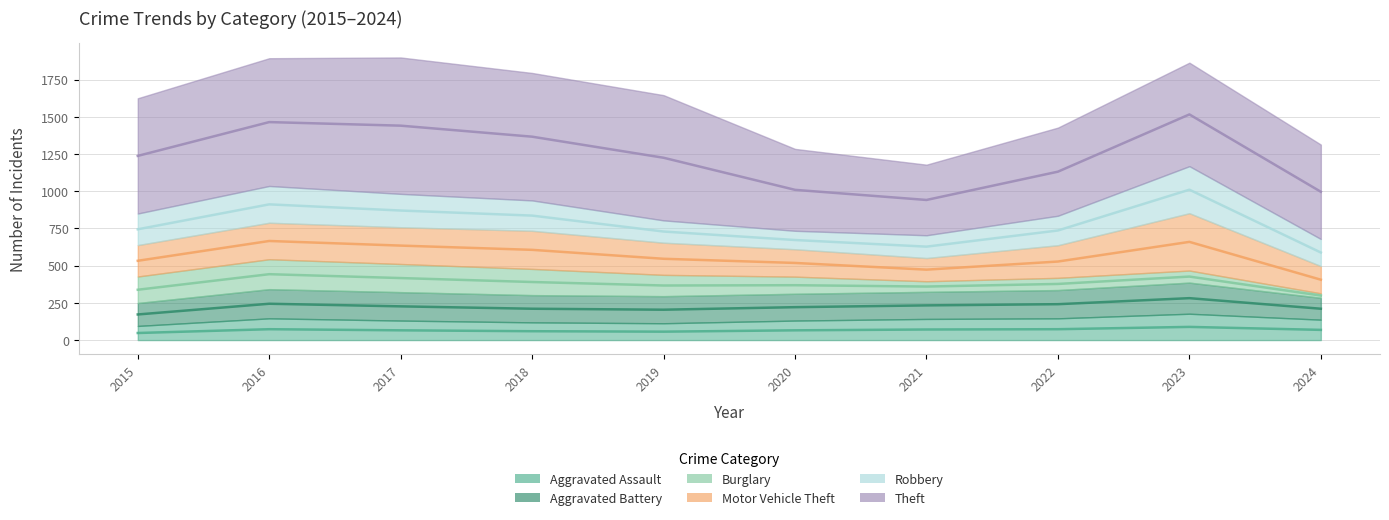

What is the approximate value of Theft at 2019?

841